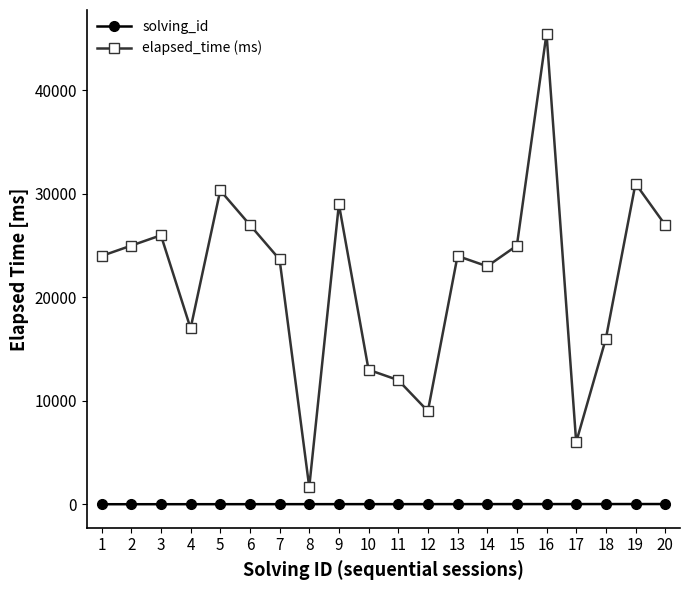

How many lines are shown in the chart?

2